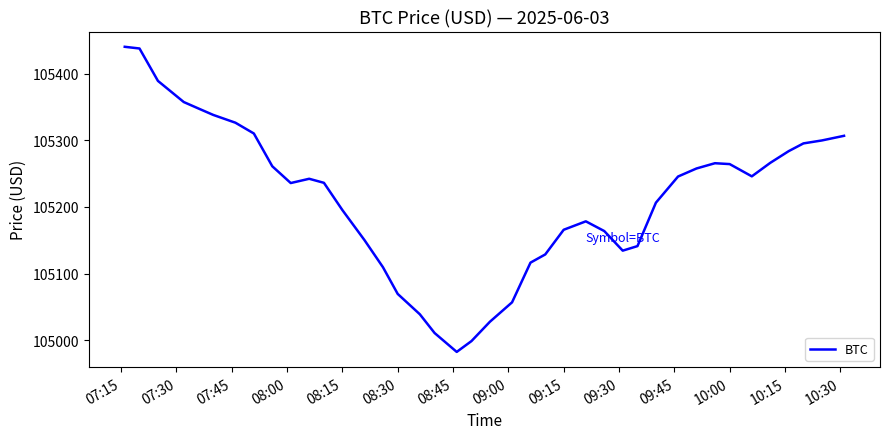

What is the difference between the maximum and minimum values?

457.9